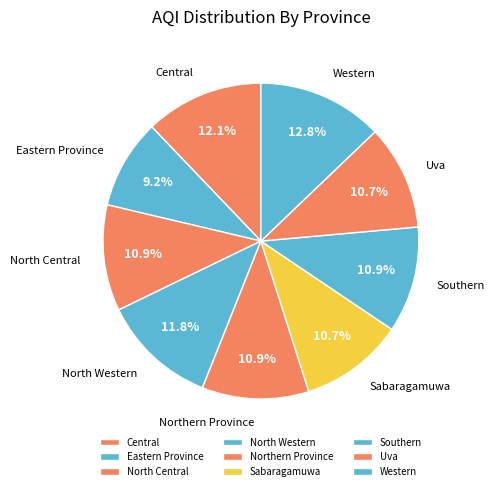

Which category has the biggest portion of the pie?

Western